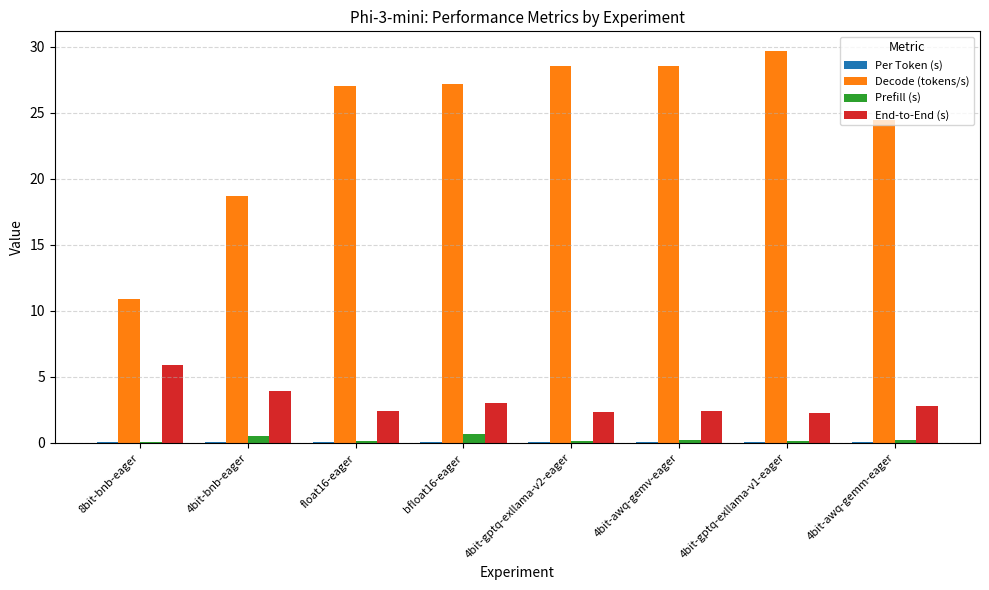

At which category does the chart reach its peak across all series?

4bit-gptq-exllama-v1-eager